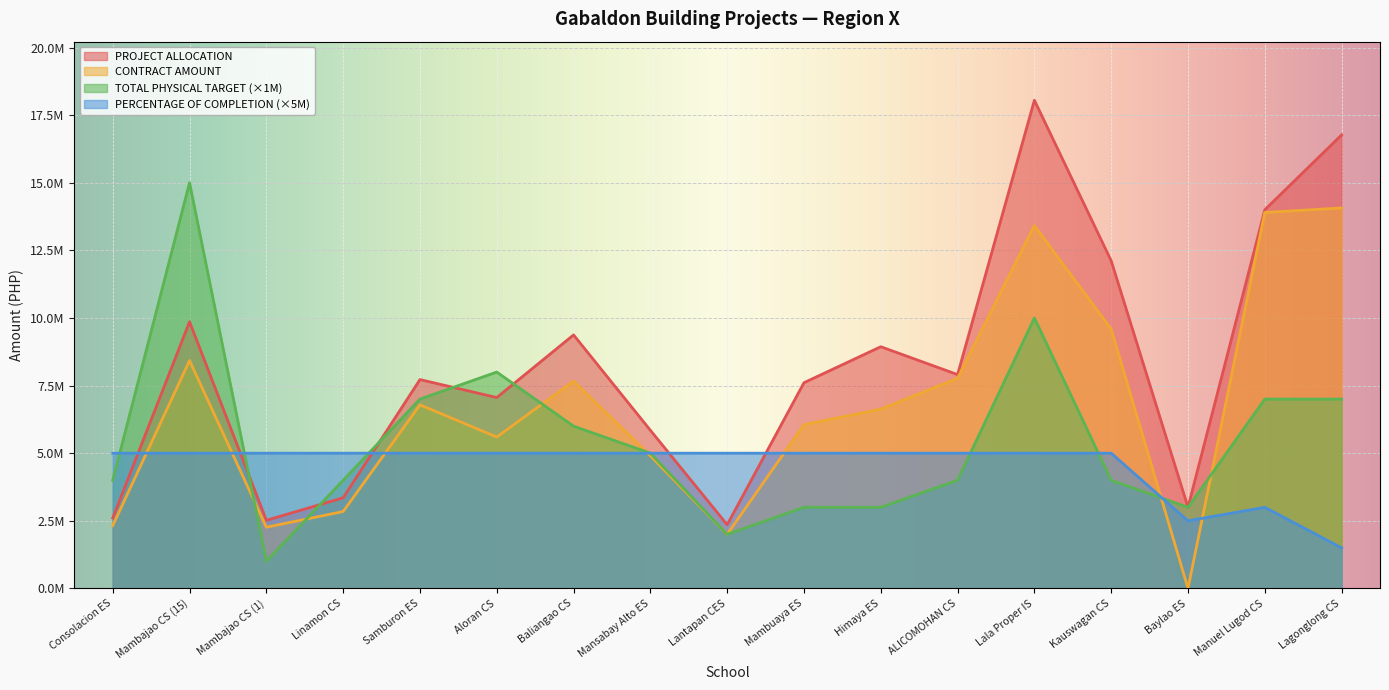

List the labels in order of PROJECT ALLOCATION value, smallest first.

Lantapan CES, Mambajao CS (1), Consolacion ES, Baylao ES, Linamon CS, Mansabay Alto ES, Aloran CS, Mambuaya ES, Samburon ES, ALICOMOHAN CS, Himaya ES, Baliangao CS, Mambajao CS (15), Kauswagan CS, Manuel Lugod CS, Lagonglong CS, Lala Proper IS